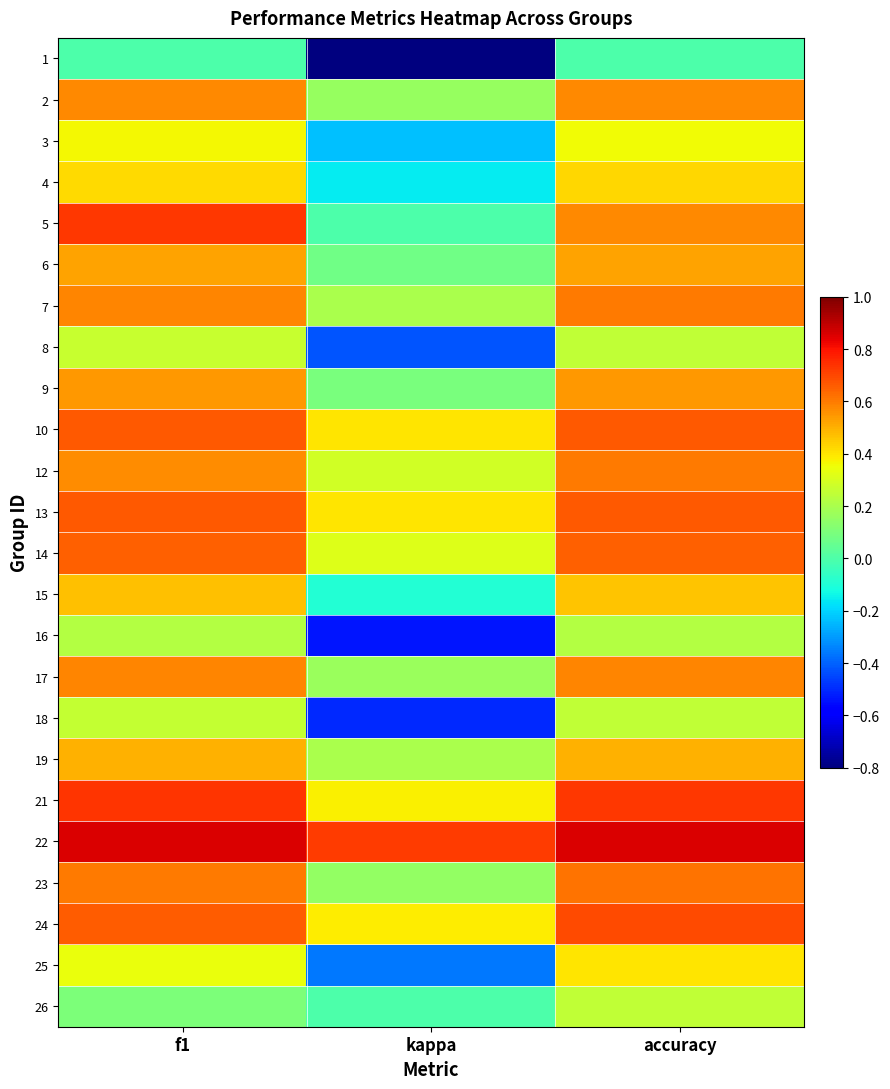

Which category has the highest value across all series?

f1